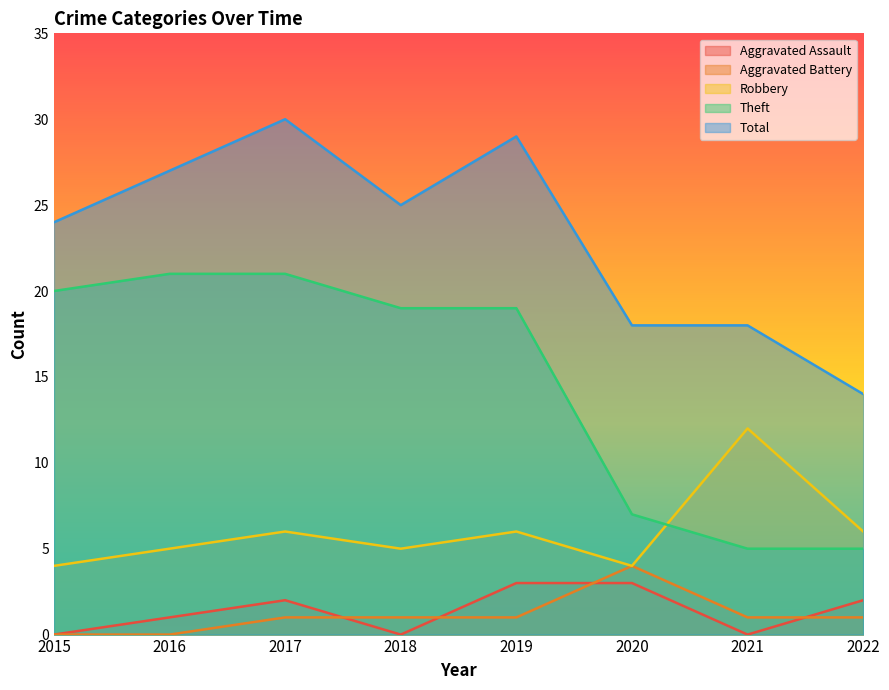

What is the average value of the Total series?

23